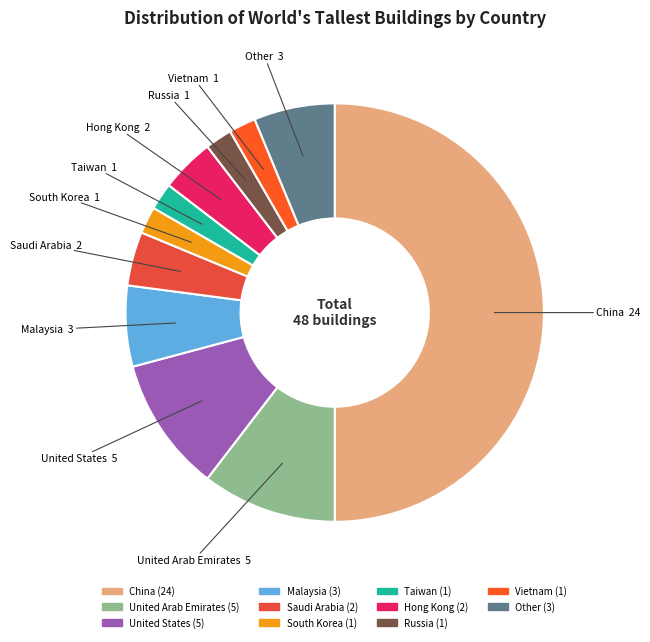

How many slices are in this pie chart?

11